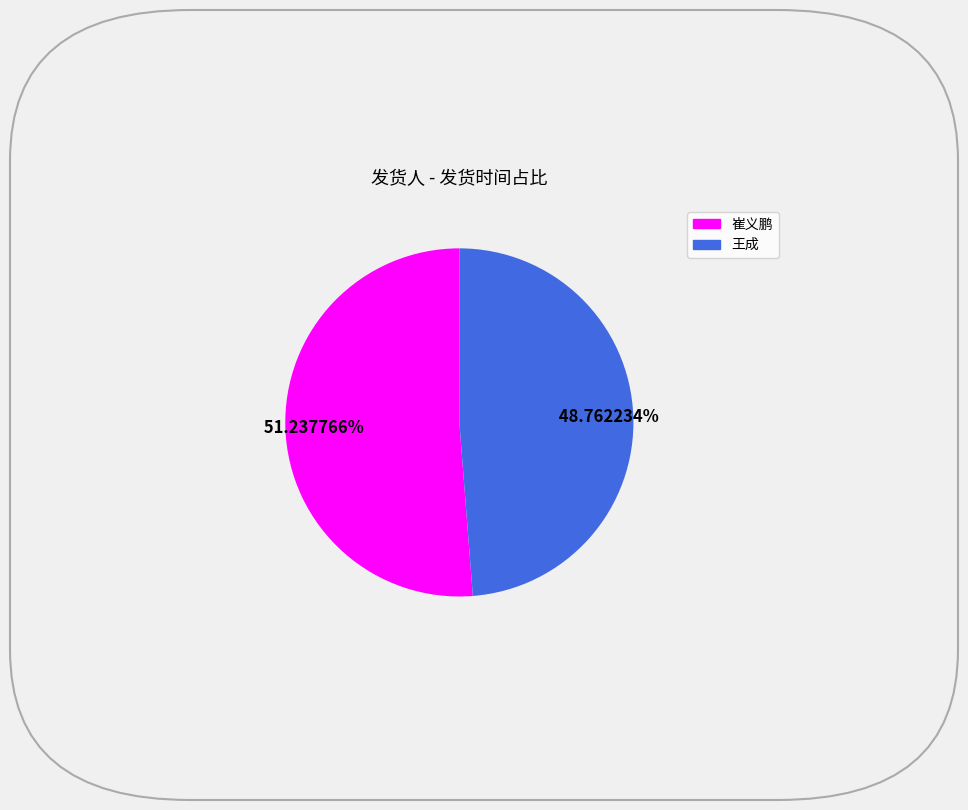

How many slices are in this pie chart?

2